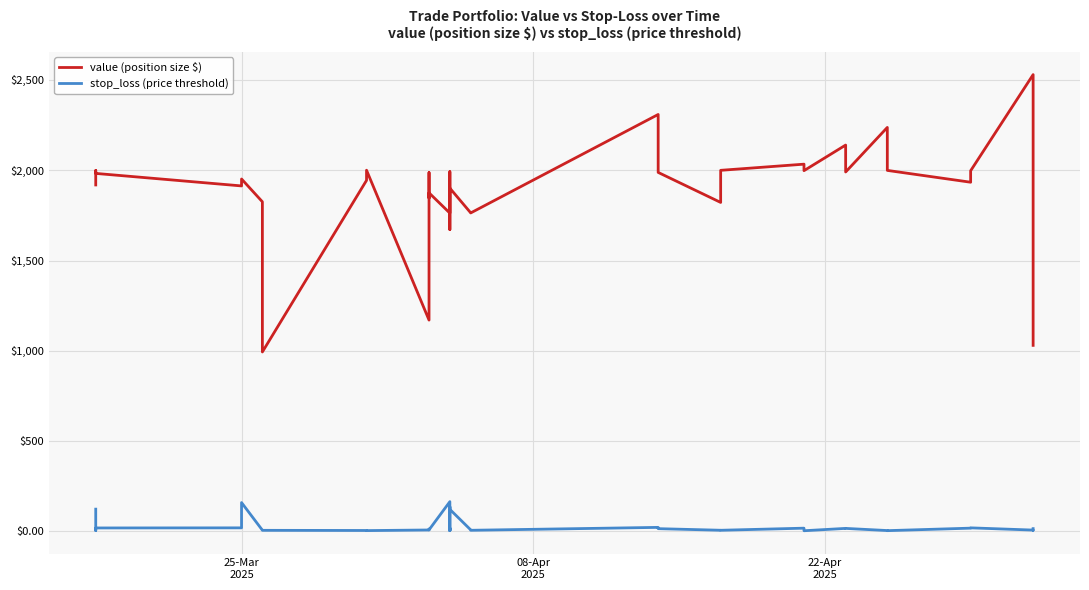

True or false: value (position size $) and stop_loss (price threshold) cross at least once.

False